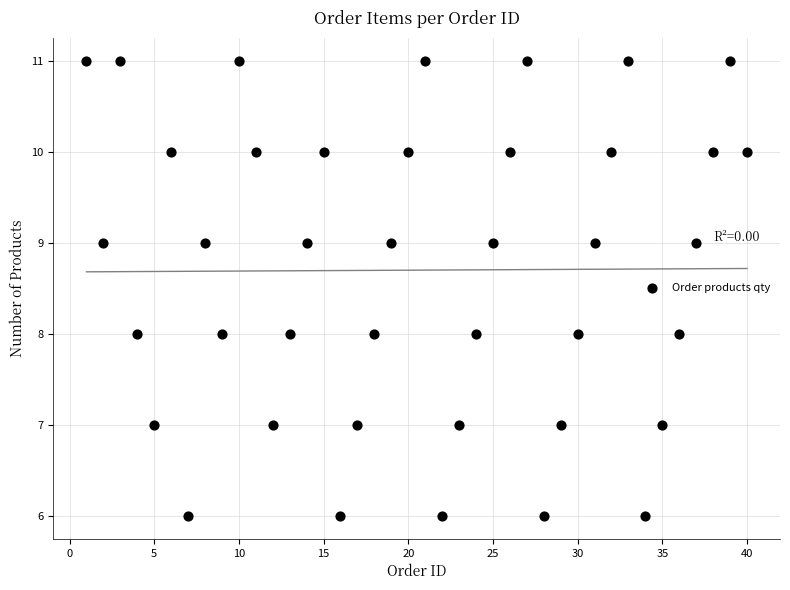

What is the range of Y values (max minus min)?

5